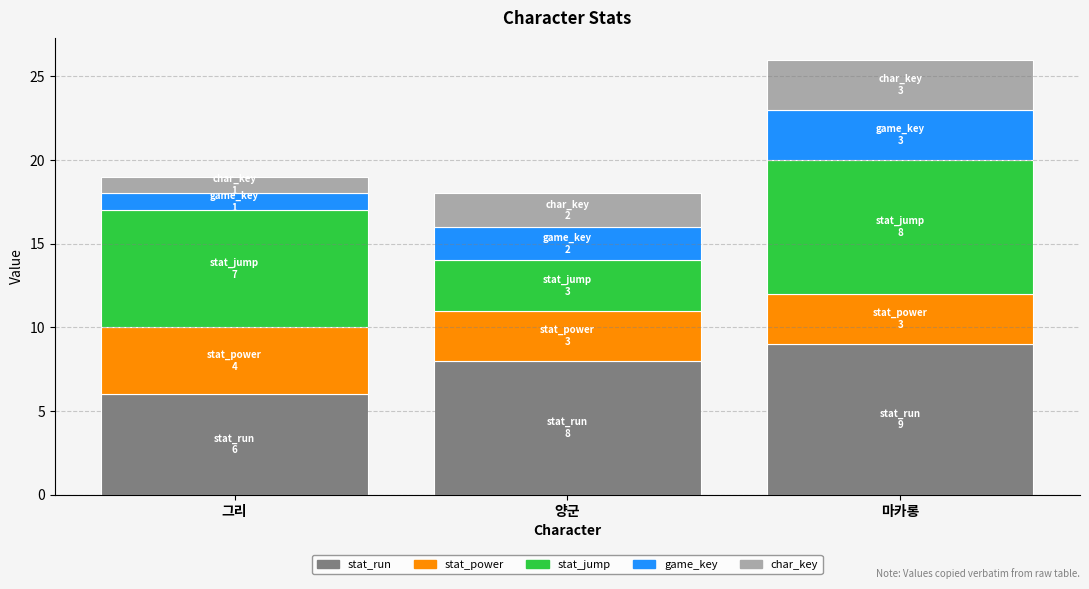

What are all the series names shown in the legend?

stat_run, stat_power, stat_jump, game_key, char_key